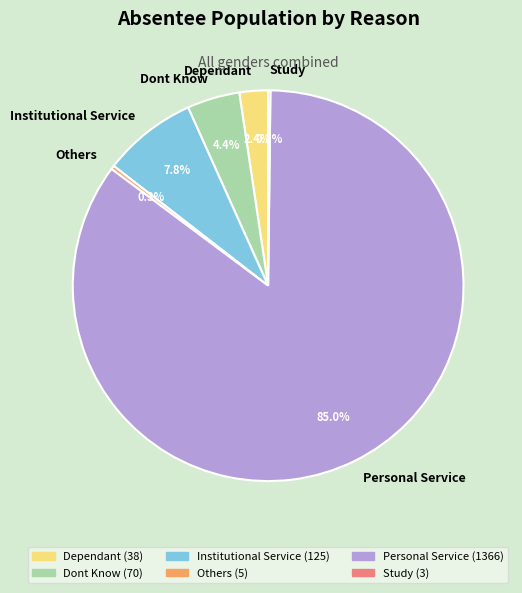

To the nearest percent, what percentage of the pie is Personal Service?

85%